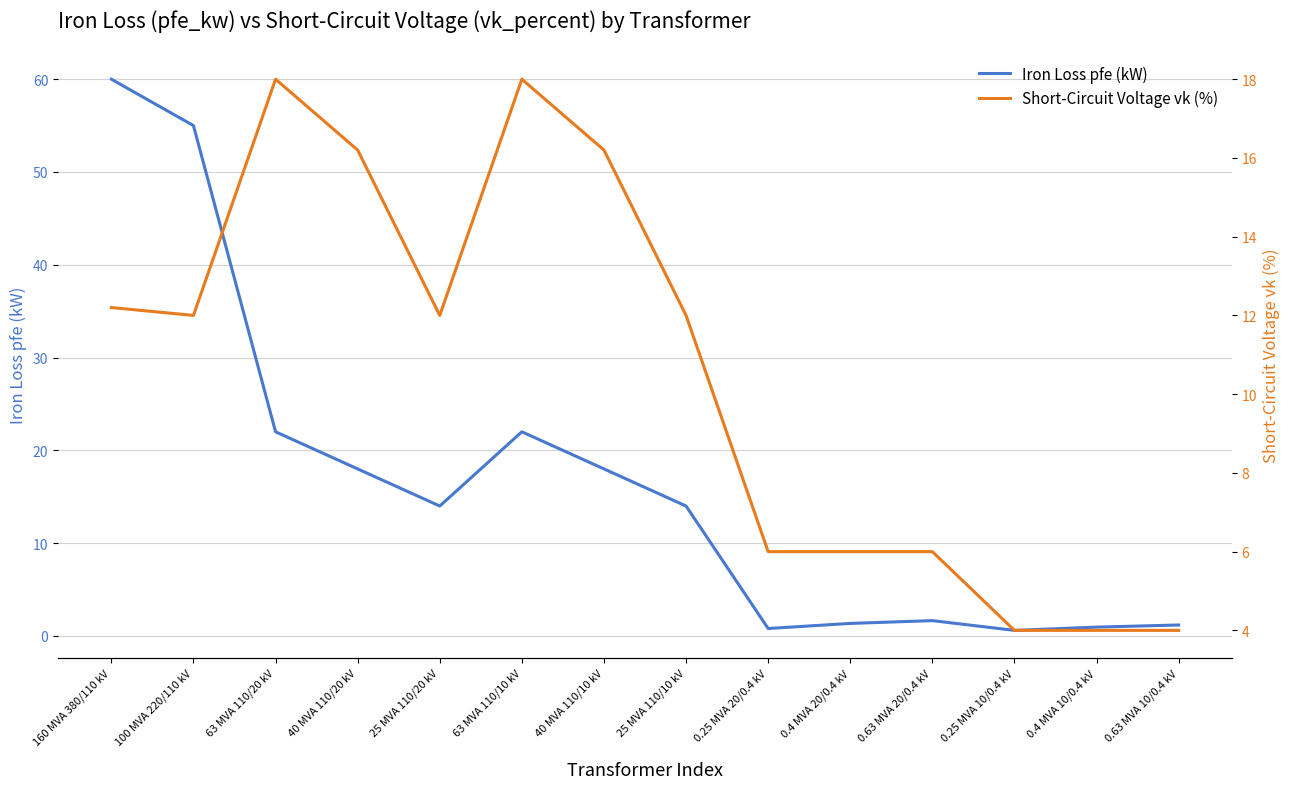

Between which two adjacent categories do Iron Loss pfe (kW) and Short-Circuit Voltage vk (%) first intersect?

25 MVA 110/10 kV and 0.25 MVA 20/0.4 kV